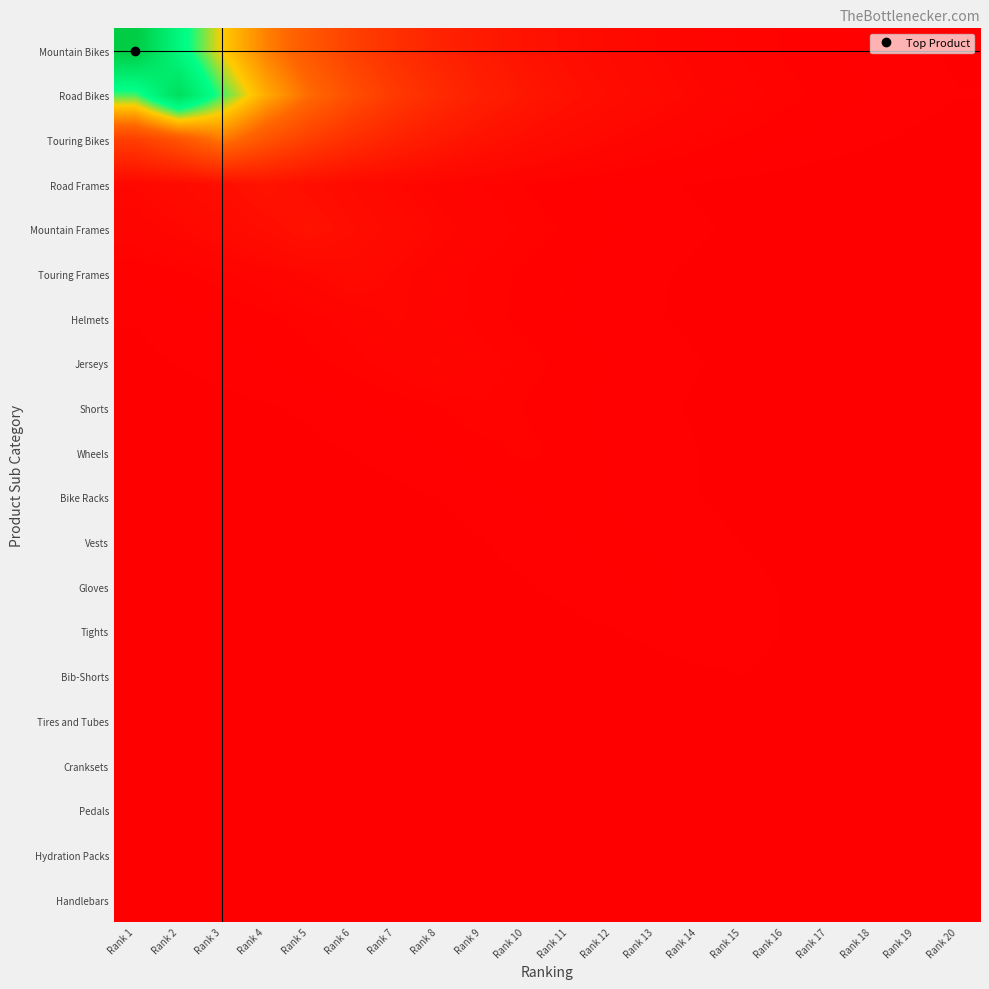

Reading left to right, extract all data points from this chart.

Mountain Bikes: Rank 1=1.0	Rank 2=0.7	Rank 3=0.5	Rank 4=0.4	Rank 5=0.3	Rank 6=0.2	Rank 7=0.2	Rank 8=0.1	Rank 9=0.1	Rank 10=0.1	Rank 11=0.0	Rank 12=0.0	Rank 13=0.0	Rank 14=0.0	Rank 15=0.0	Rank 16=0.0	Rank 17=0.0	Rank 18=0.0	Rank 19=0.0	Rank 20=0.0
Road Bikes: Rank 1=0.7	Rank 2=0.9	Rank 3=0.7	Rank 4=0.5	Rank 5=0.4	Rank 6=0.3	Rank 7=0.2	Rank 8=0.1	Rank 9=0.1	Rank 10=0.1	Rank 11=0.1	Rank 12=0.0	Rank 13=0.0	Rank 14=0.0	Rank 15=0.0	Rank 16=0.0	Rank 17=0.0	Rank 18=0.0	Rank 19=0.0	Rank 20=0.0
Touring Bikes: Rank 1=0.2	Rank 2=0.3	Rank 3=0.4	Rank 4=0.3	Rank 5=0.2	Rank 6=0.2	Rank 7=0.1	Rank 8=0.1	Rank 9=0.1	Rank 10=0.0	Rank 11=0.0	Rank 12=0.0	Rank 13=0.0	Rank 14=0.0	Rank 15=0.0	Rank 16=0.0	Rank 17=0.0	Rank 18=0.0	Rank 19=0.0	Rank 20=0.0
Road Frames: Rank 1=0.0	Rank 2=0.0	Rank 3=0.1	Rank 4=0.1	Rank 5=0.1	Rank 6=0.0	Rank 7=0.0	Rank 8=0.0	Rank 9=0.0	Rank 10=0.0	Rank 11=0.0	Rank 12=0.0	Rank 13=0.0	Rank 14=0.0	Rank 15=0.0	Rank 16=0.0	Rank 17=0.0	Rank 18=0.0	Rank 19=0.0	Rank 20=0.0
Mountain Frames: Rank 1=0.0	Rank 2=0.0	Rank 3=0.0	Rank 4=0.0	Rank 5=0.1	Rank 6=0.0	Rank 7=0.0	Rank 8=0.0	Rank 9=0.0	Rank 10=0.0	Rank 11=0.0	Rank 12=0.0	Rank 13=0.0	Rank 14=0.0	Rank 15=0.0	Rank 16=0.0	Rank 17=0.0	Rank 18=0.0	Rank 19=0.0	Rank 20=0.0
Touring Frames: Rank 1=0.0	Rank 2=0.0	Rank 3=0.0	Rank 4=0.0	Rank 5=0.0	Rank 6=0.0	Rank 7=0.0	Rank 8=0.0	Rank 9=0.0	Rank 10=0.0	Rank 11=0.0	Rank 12=0.0	Rank 13=0.0	Rank 14=0.0	Rank 15=0.0	Rank 16=0.0	Rank 17=0.0	Rank 18=0.0	Rank 19=0.0	Rank 20=0.0
Helmets: Rank 1=0.0	Rank 2=0.0	Rank 3=0.0	Rank 4=0.0	Rank 5=0.0	Rank 6=0.0	Rank 7=0.0	Rank 8=0.0	Rank 9=0.0	Rank 10=0.0	Rank 11=0.0	Rank 12=0.0	Rank 13=0.0	Rank 14=0.0	Rank 15=0.0	Rank 16=0.0	Rank 17=0.0	Rank 18=0.0	Rank 19=0.0	Rank 20=0.0
Jerseys: Rank 1=0.0	Rank 2=0.0	Rank 3=0.0	Rank 4=0.0	Rank 5=0.0	Rank 6=0.0	Rank 7=0.0	Rank 8=0.0	Rank 9=0.0	Rank 10=0.0	Rank 11=0.0	Rank 12=0.0	Rank 13=0.0	Rank 14=0.0	Rank 15=0.0	Rank 16=0.0	Rank 17=0.0	Rank 18=0.0	Rank 19=0.0	Rank 20=0.0
Shorts: Rank 1=0.0	Rank 2=0.0	Rank 3=0.0	Rank 4=0.0	Rank 5=0.0	Rank 6=0.0	Rank 7=0.0	Rank 8=0.0	Rank 9=0.0	Rank 10=0.0	Rank 11=0.0	Rank 12=0.0	Rank 13=0.0	Rank 14=0.0	Rank 15=0.0	Rank 16=0.0	Rank 17=0.0	Rank 18=0.0	Rank 19=0.0	Rank 20=0.0
Wheels: Rank 1=0.0	Rank 2=0.0	Rank 3=0.0	Rank 4=0.0	Rank 5=0.0	Rank 6=0.0	Rank 7=0.0	Rank 8=0.0	Rank 9=0.0	Rank 10=0.0	Rank 11=0.0	Rank 12=0.0	Rank 13=0.0	Rank 14=0.0	Rank 15=0.0	Rank 16=0.0	Rank 17=0.0	Rank 18=0.0	Rank 19=0.0	Rank 20=0.0
Bike Racks: Rank 1=0.0	Rank 2=0.0	Rank 3=0.0	Rank 4=0.0	Rank 5=0.0	Rank 6=0.0	Rank 7=0.0	Rank 8=0.0	Rank 9=0.0	Rank 10=0.0	Rank 11=0.0	Rank 12=0.0	Rank 13=0.0	Rank 14=0.0	Rank 15=0.0	Rank 16=0.0	Rank 17=0.0	Rank 18=0.0	Rank 19=0.0	Rank 20=0.0
Vests: Rank 1=0.0	Rank 2=0.0	Rank 3=0.0	Rank 4=0.0	Rank 5=0.0	Rank 6=0.0	Rank 7=0.0	Rank 8=0.0	Rank 9=0.0	Rank 10=0.0	Rank 11=0.0	Rank 12=0.0	Rank 13=0.0	Rank 14=0.0	Rank 15=0.0	Rank 16=0.0	Rank 17=0.0	Rank 18=0.0	Rank 19=0.0	Rank 20=0.0
Gloves: Rank 1=0.0	Rank 2=0.0	Rank 3=0.0	Rank 4=0.0	Rank 5=0.0	Rank 6=0.0	Rank 7=0.0	Rank 8=0.0	Rank 9=0.0	Rank 10=0.0	Rank 11=0.0	Rank 12=0.0	Rank 13=0.0	Rank 14=0.0	Rank 15=0.0	Rank 16=0.0	Rank 17=0.0	Rank 18=0.0	Rank 19=0.0	Rank 20=0.0
Tights: Rank 1=0.0	Rank 2=0.0	Rank 3=0.0	Rank 4=0.0	Rank 5=0.0	Rank 6=0.0	Rank 7=0.0	Rank 8=0.0	Rank 9=0.0	Rank 10=0.0	Rank 11=0.0	Rank 12=0.0	Rank 13=0.0	Rank 14=0.0	Rank 15=0.0	Rank 16=0.0	Rank 17=0.0	Rank 18=0.0	Rank 19=0.0	Rank 20=0.0
Bib-Shorts: Rank 1=0.0	Rank 2=0.0	Rank 3=0.0	Rank 4=0.0	Rank 5=0.0	Rank 6=0.0	Rank 7=0.0	Rank 8=0.0	Rank 9=0.0	Rank 10=0.0	Rank 11=0.0	Rank 12=0.0	Rank 13=0.0	Rank 14=0.0	Rank 15=0.0	Rank 16=0.0	Rank 17=0.0	Rank 18=0.0	Rank 19=0.0	Rank 20=0.0
Tires and Tubes: Rank 1=0.0	Rank 2=0.0	Rank 3=0.0	Rank 4=0.0	Rank 5=0.0	Rank 6=0.0	Rank 7=0.0	Rank 8=0.0	Rank 9=0.0	Rank 10=0.0	Rank 11=0.0	Rank 12=0.0	Rank 13=0.0	Rank 14=0.0	Rank 15=0.0	Rank 16=0.0	Rank 17=0.0	Rank 18=0.0	Rank 19=0.0	Rank 20=0.0
Cranksets: Rank 1=0.0	Rank 2=0.0	Rank 3=0.0	Rank 4=0.0	Rank 5=0.0	Rank 6=0.0	Rank 7=0.0	Rank 8=0.0	Rank 9=0.0	Rank 10=0.0	Rank 11=0.0	Rank 12=0.0	Rank 13=0.0	Rank 14=0.0	Rank 15=0.0	Rank 16=0.0	Rank 17=0.0	Rank 18=0.0	Rank 19=0.0	Rank 20=0.0
Pedals: Rank 1=0.0	Rank 2=0.0	Rank 3=0.0	Rank 4=0.0	Rank 5=0.0	Rank 6=0.0	Rank 7=0.0	Rank 8=0.0	Rank 9=0.0	Rank 10=0.0	Rank 11=0.0	Rank 12=0.0	Rank 13=0.0	Rank 14=0.0	Rank 15=0.0	Rank 16=0.0	Rank 17=0.0	Rank 18=0.0	Rank 19=0.0	Rank 20=0.0
Hydration Packs: Rank 1=0.0	Rank 2=0.0	Rank 3=0.0	Rank 4=0.0	Rank 5=0.0	Rank 6=0.0	Rank 7=0.0	Rank 8=0.0	Rank 9=0.0	Rank 10=0.0	Rank 11=0.0	Rank 12=0.0	Rank 13=0.0	Rank 14=0.0	Rank 15=0.0	Rank 16=0.0	Rank 17=0.0	Rank 18=0.0	Rank 19=0.0	Rank 20=0.0
Handlebars: Rank 1=0.0	Rank 2=0.0	Rank 3=0.0	Rank 4=0.0	Rank 5=0.0	Rank 6=0.0	Rank 7=0.0	Rank 8=0.0	Rank 9=0.0	Rank 10=0.0	Rank 11=0.0	Rank 12=0.0	Rank 13=0.0	Rank 14=0.0	Rank 15=0.0	Rank 16=0.0	Rank 17=0.0	Rank 18=0.0	Rank 19=0.0	Rank 20=0.0